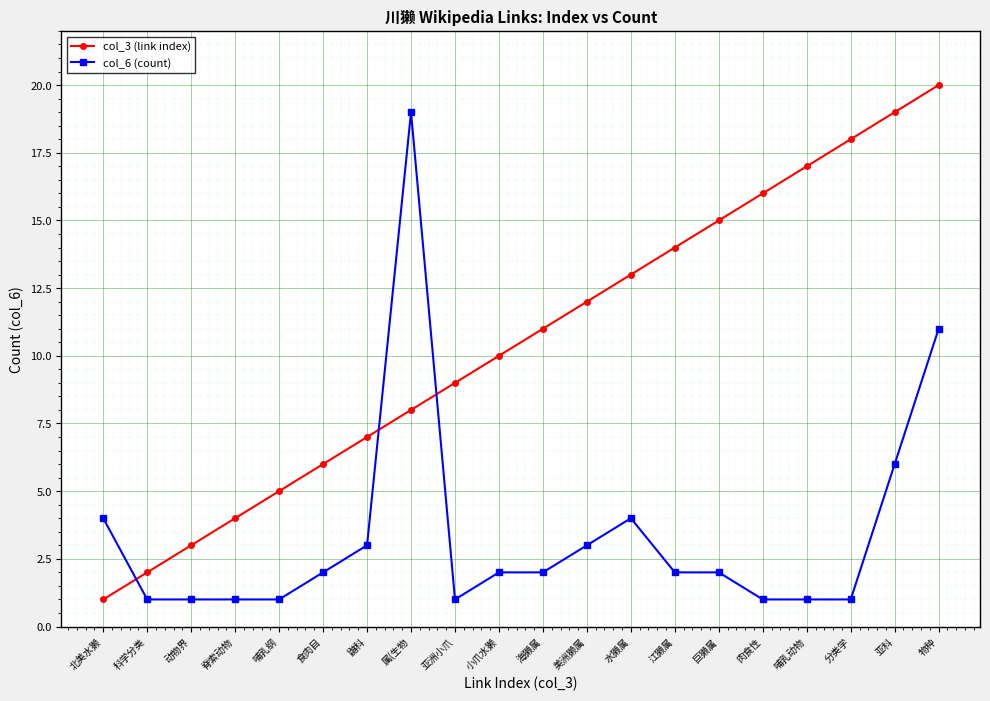

Reading right to left, list all the values displayed in this chart.

col_3 (link index): 物种=20	亚科=19	分类学=18	哺乳动物=17	肉食性=16	巨獭属=15	江獭属=14	水獭属=13	美洲獭属=12	海獭属=11	小爪水獭=10	亚洲小爪=9	属(生物=8	鼬科=7	食肉目=6	哺乳纲=5	脊索动物=4	动物界=3	科学分类=2	北美水獭=1
col_6 (count): 物种=11	亚科=6	分类学=1	哺乳动物=1	肉食性=1	巨獭属=2	江獭属=2	水獭属=4	美洲獭属=3	海獭属=2	小爪水獭=2	亚洲小爪=1	属(生物=19	鼬科=3	食肉目=2	哺乳纲=1	脊索动物=1	动物界=1	科学分类=1	北美水獭=4